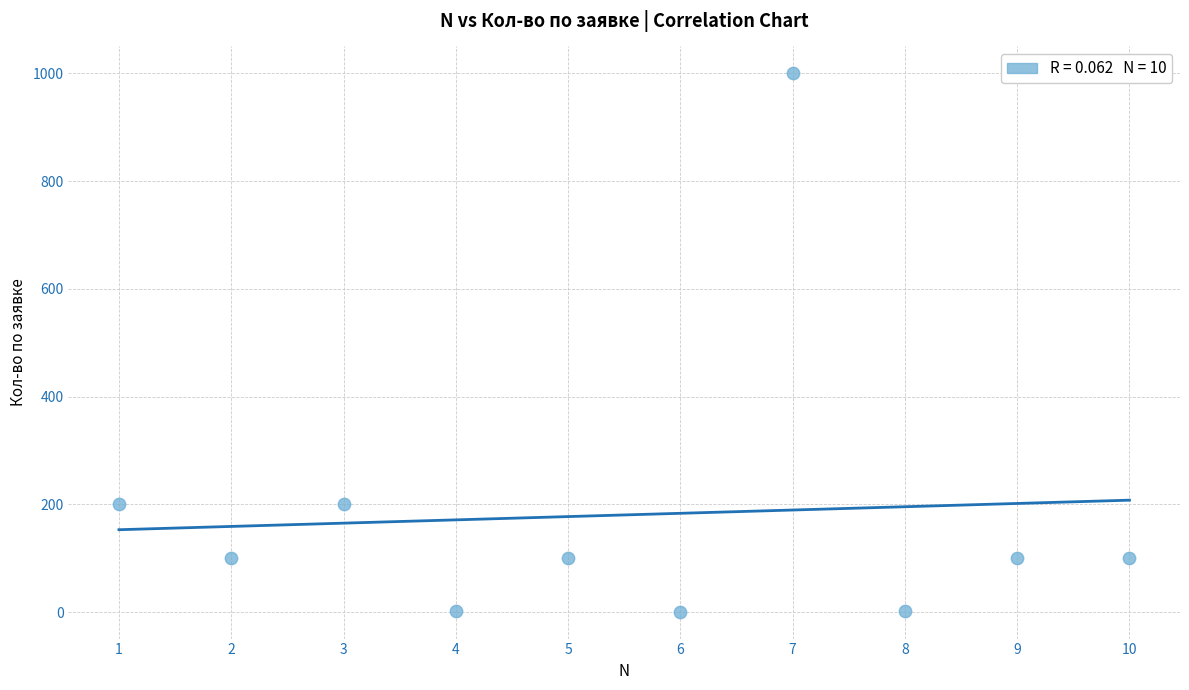

What is the range of Y values (max minus min)?

999